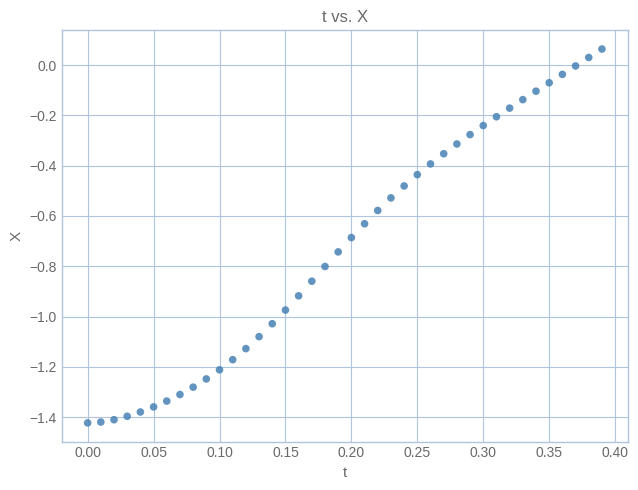

What is the range of Y values (max minus min)?

1.5